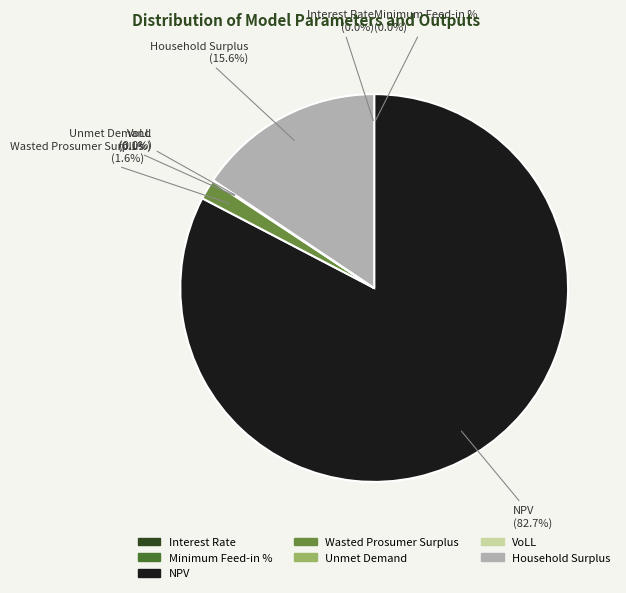

What is the change in value from Minimum Feed-in % to NPV?

+2989453.7